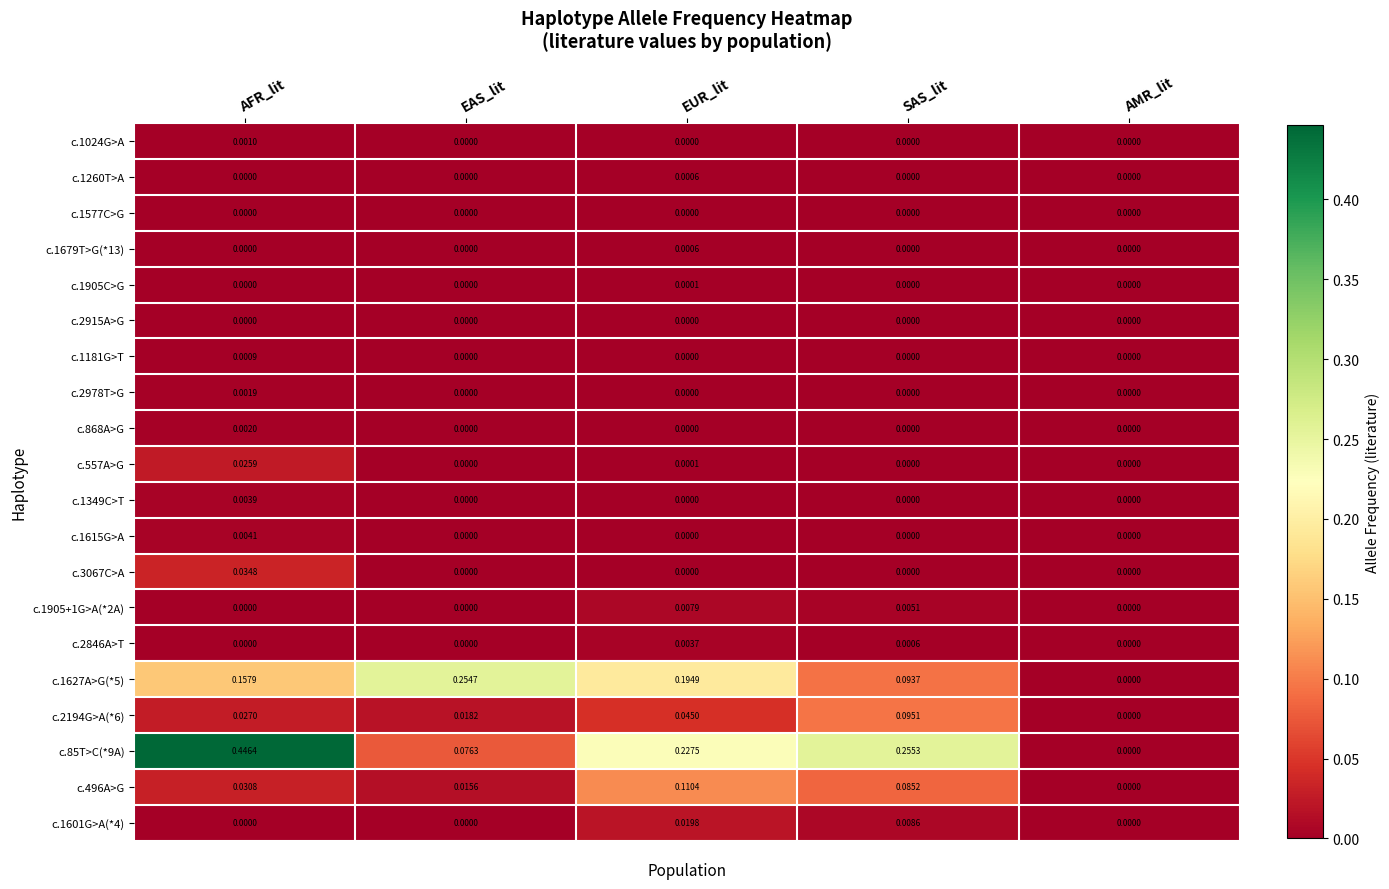

Rank the categories by c.85T>C(*9A) value from lowest to highest.

AMR_lit, EAS_lit, EUR_lit, SAS_lit, AFR_lit